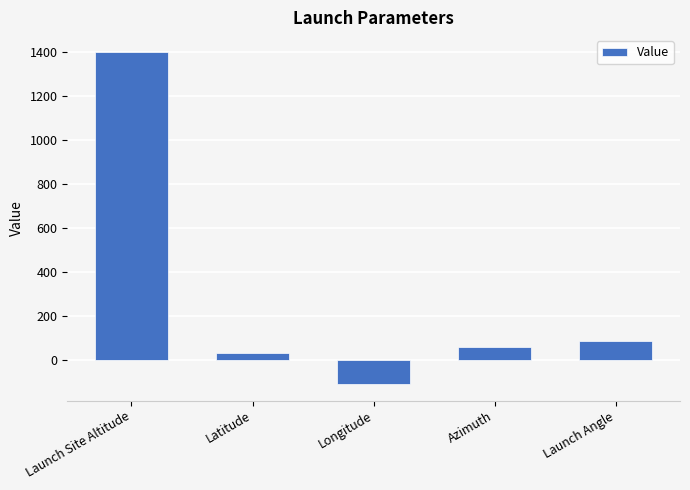

What is the label of the 2nd bar from the left?

Latitude